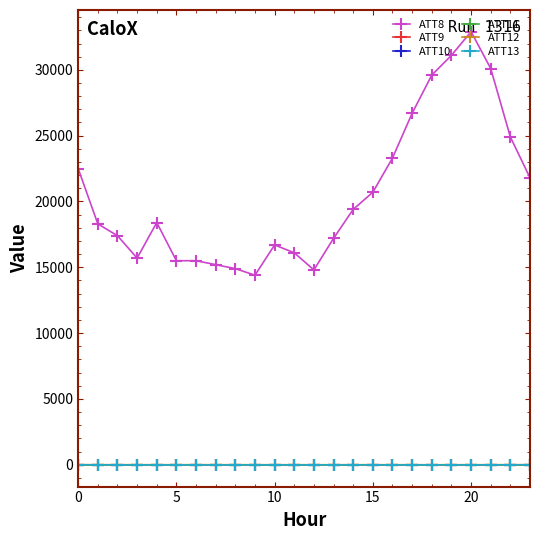

Is this an area chart (filled region under the line)?

No